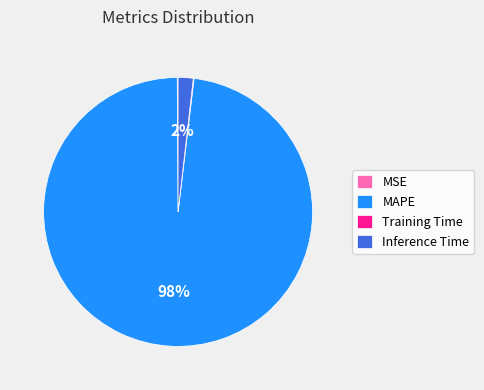

The Inference Time slice represents 2% of the pie. True or false?

True